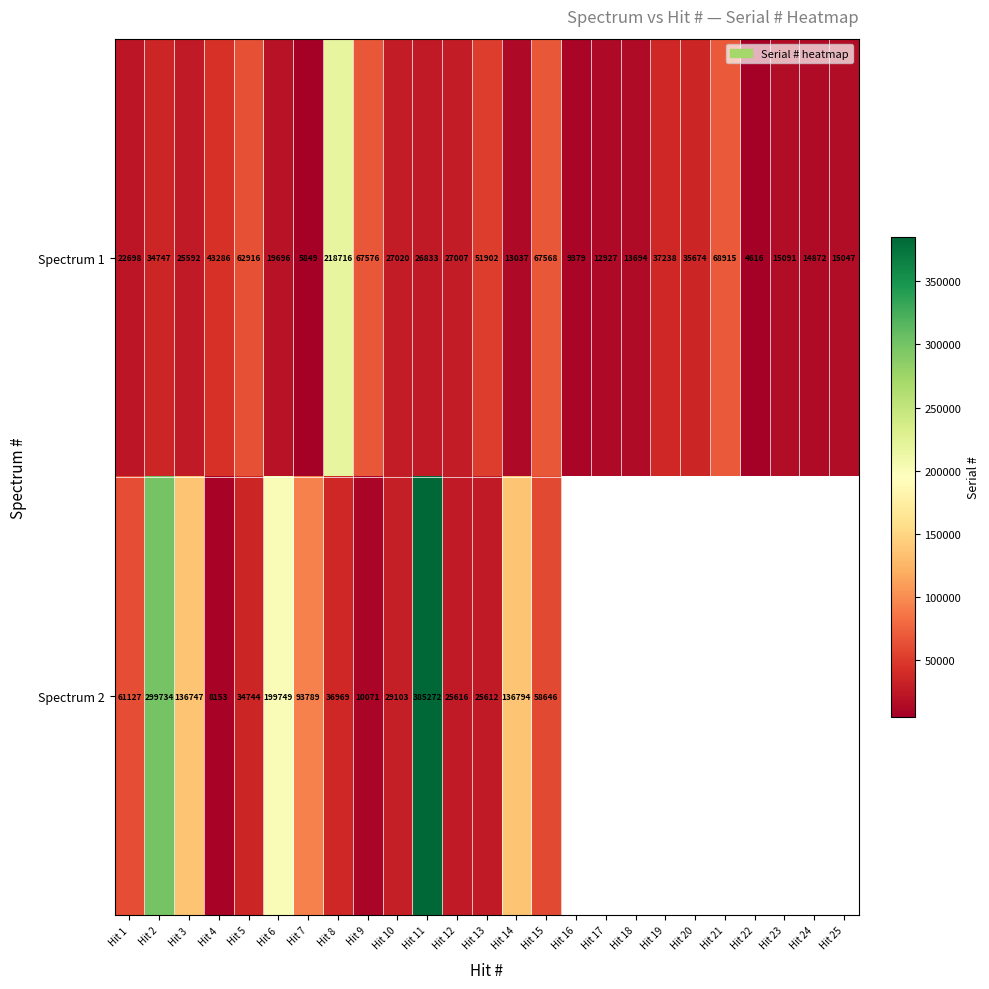

What is the greatest value displayed?

385272.0